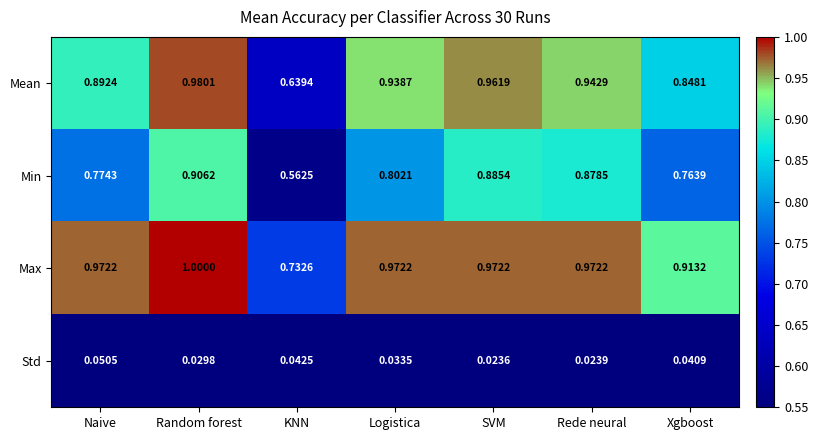

At which label is Mean closest to 0?

KNN